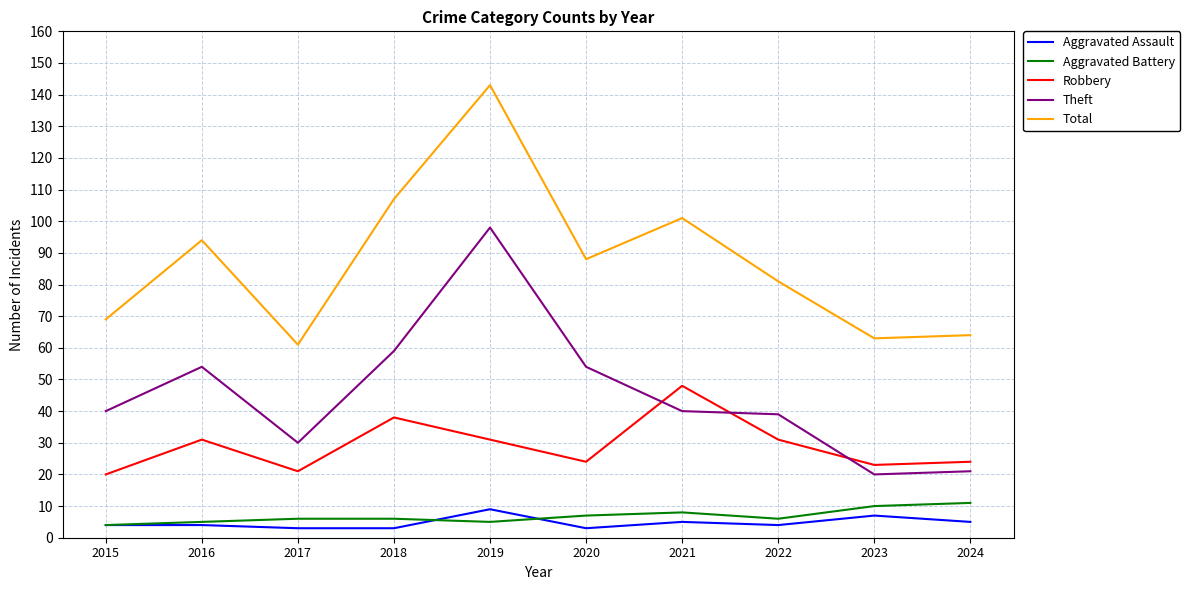

How many interior local peaks does the Total series have?

3